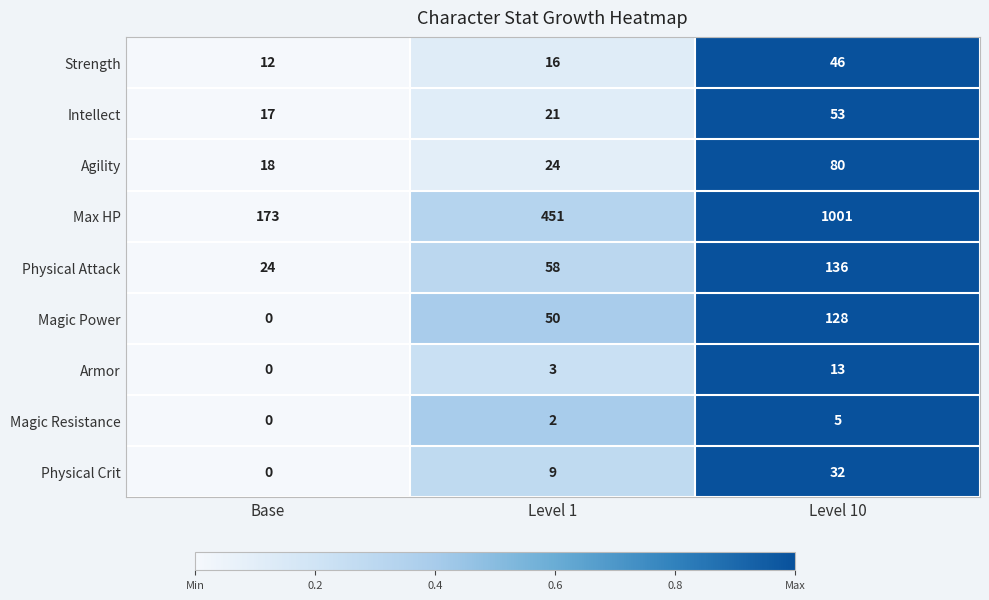

What is the average value of the Physical Attack series?

73